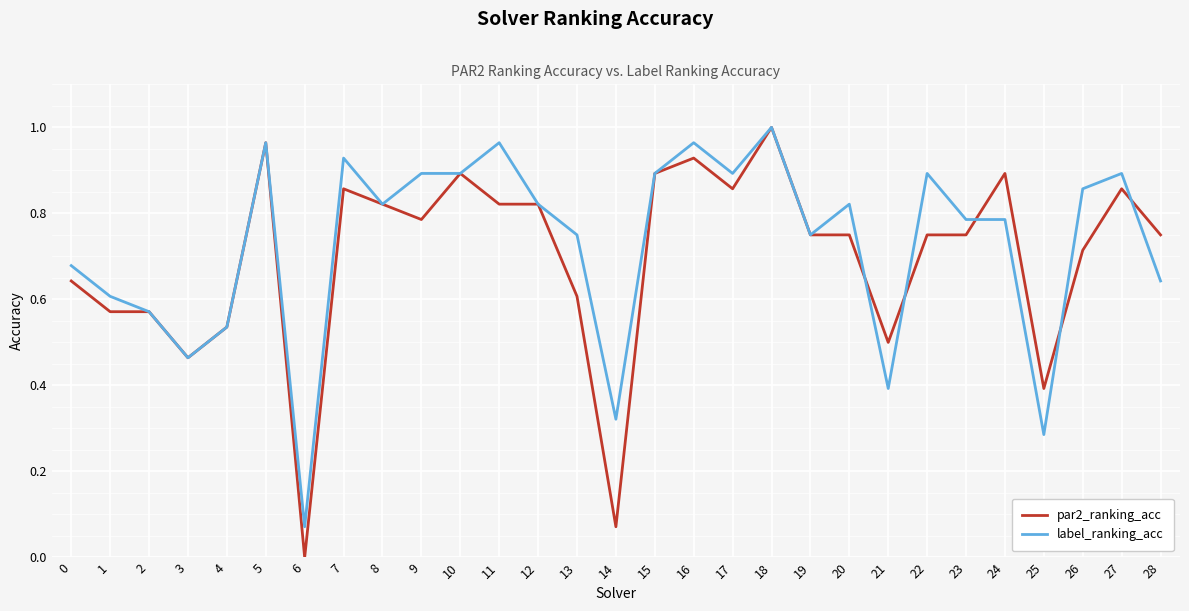

Which series changed the most between 15 and 23?

par2_ranking_acc